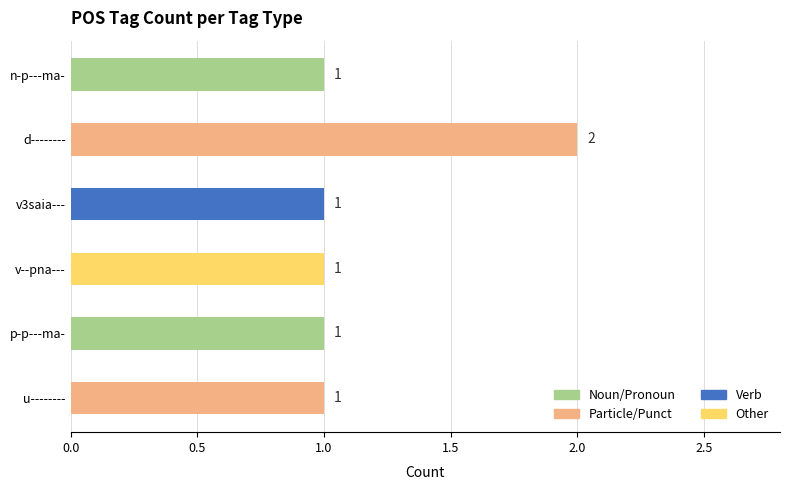

What position from the bottom is u--------?

1